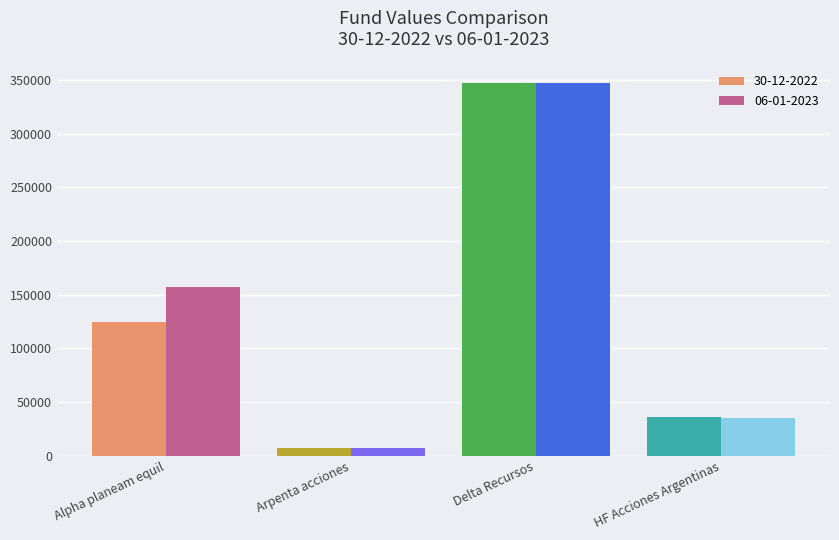

Are the bars grouped side by side (vs. stacked)?

Yes